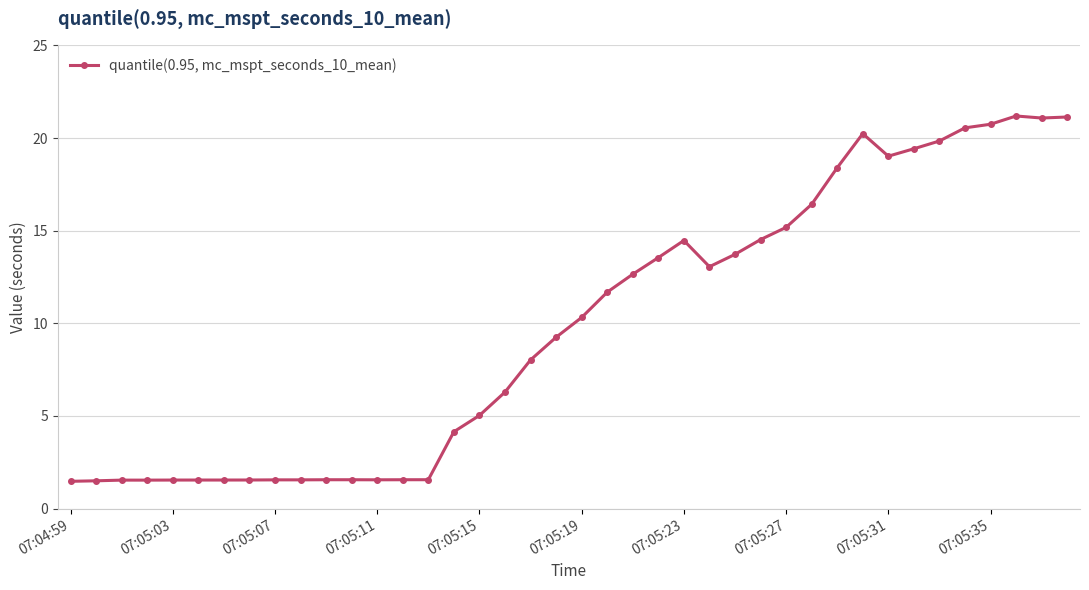

What is the minimum value shown in the chart?

1.5